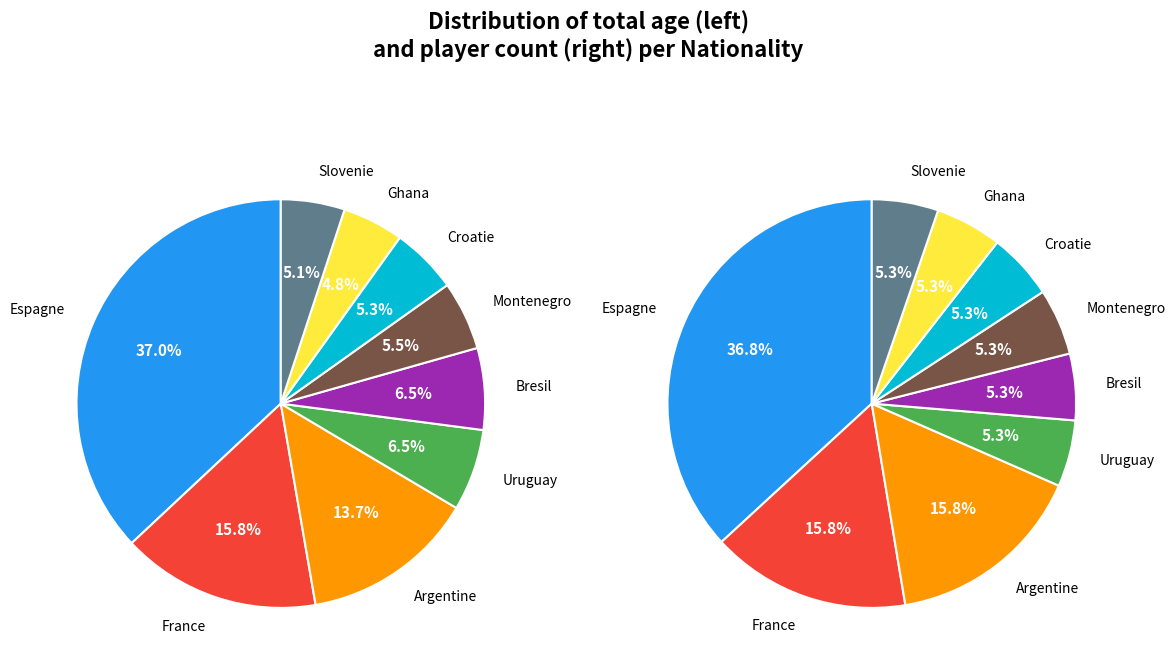

Which category has the smallest portion of the pie?

Ghana